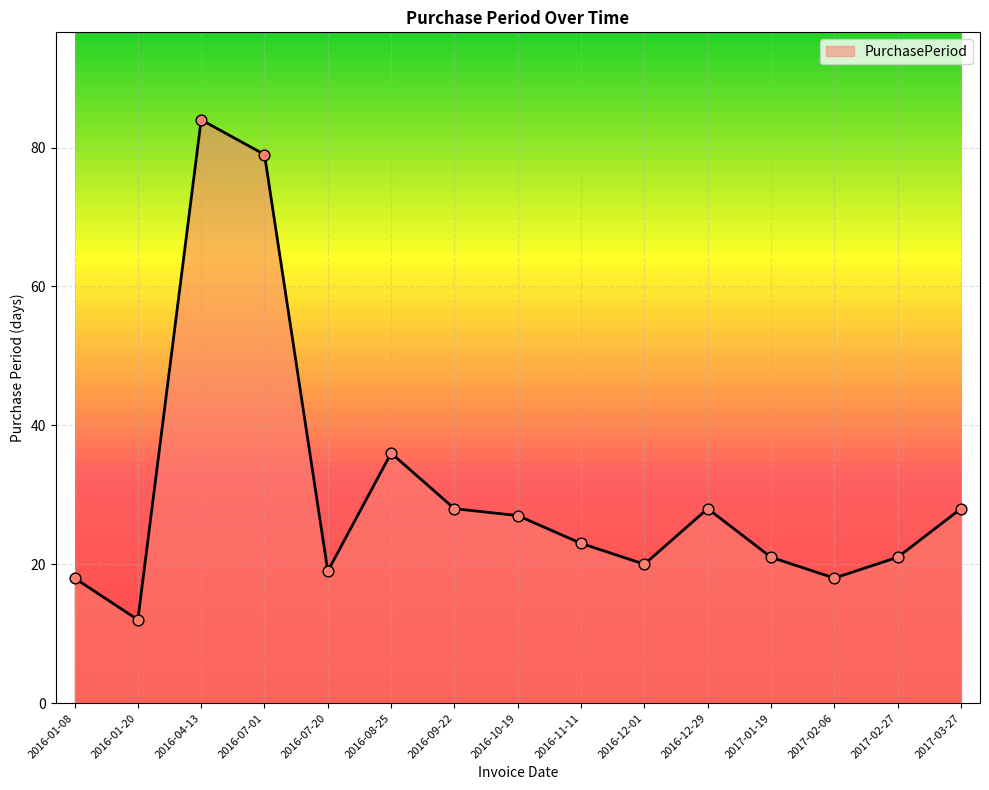

What is the change in value from 2016-11-11 to 2017-02-06?

-5